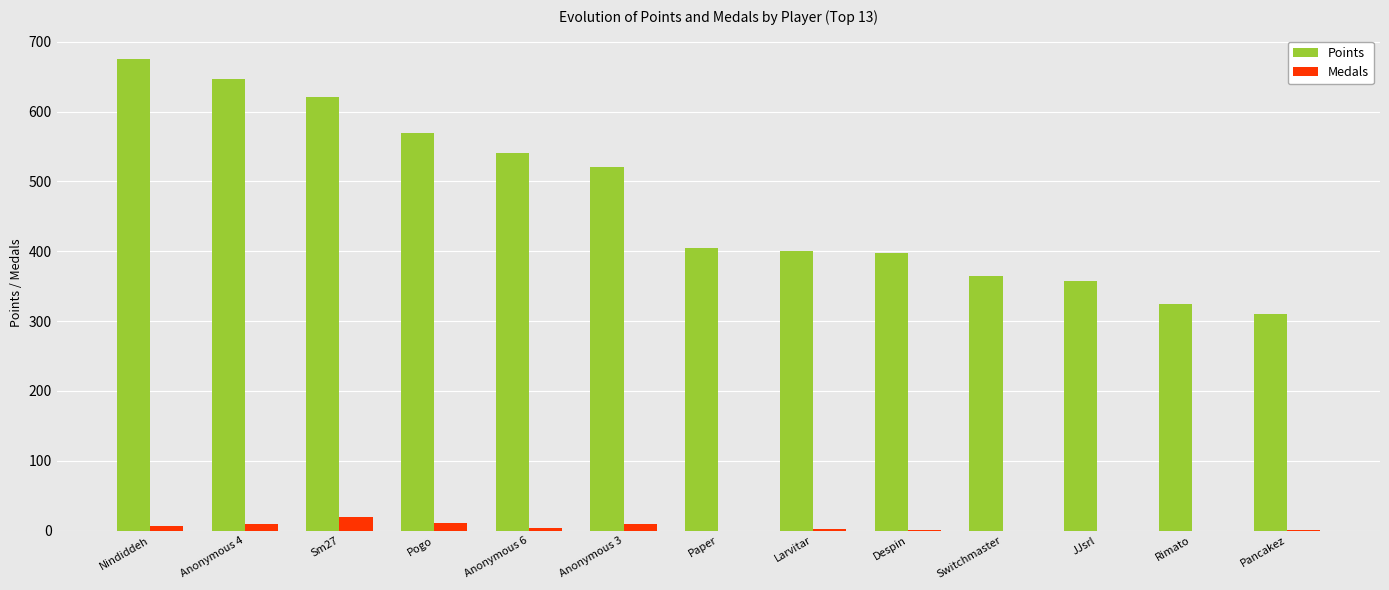

The Points series shows 405 at Paper. True or false?

True